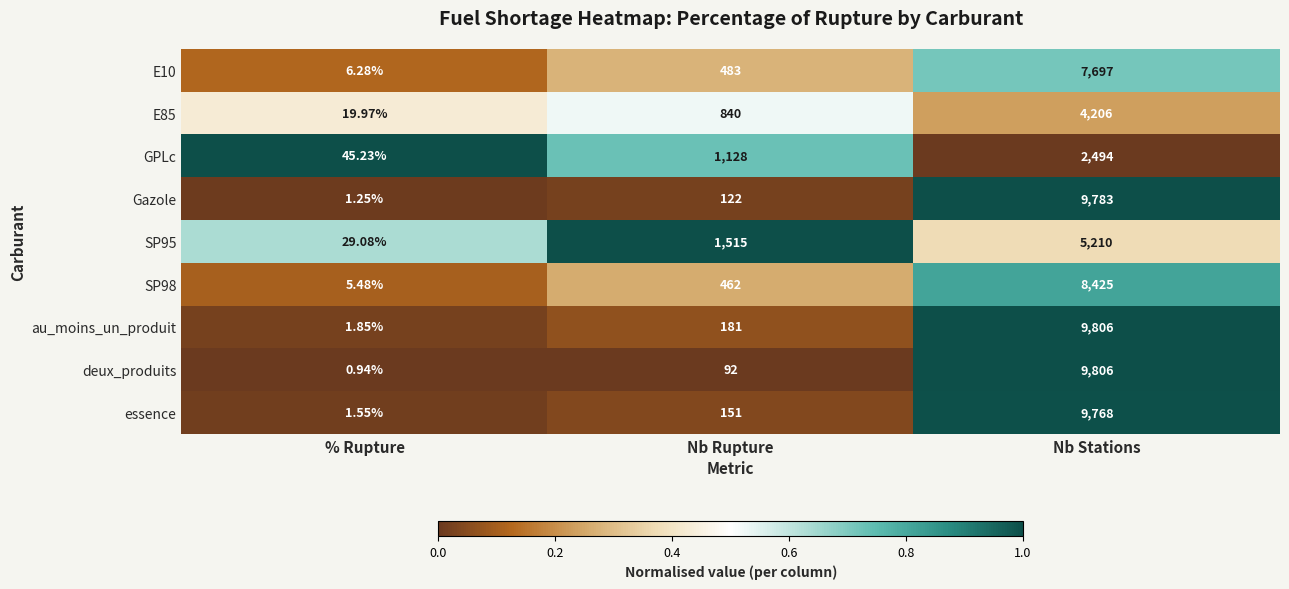

List the labels in order of E85 value, smallest first.

% Rupture, Nb Rupture, Nb Stations